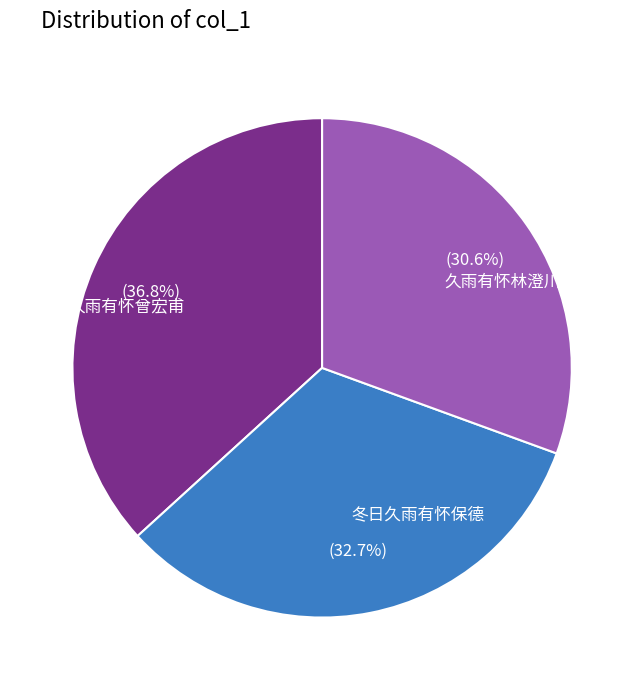

To the nearest percent, what is the difference between the largest and smallest slice percentages?

6%